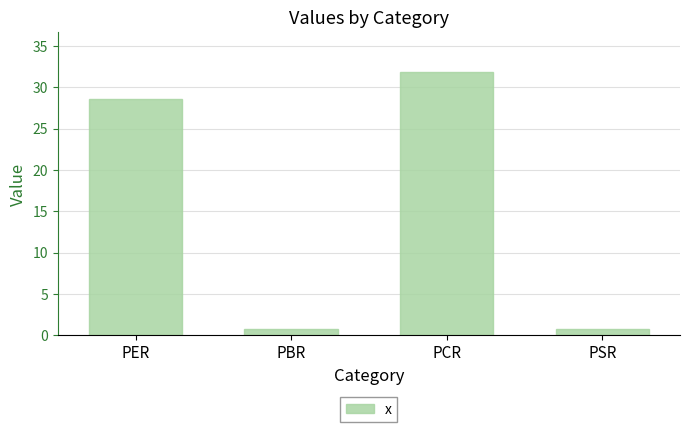

Does the chart contain stacked bars?

No